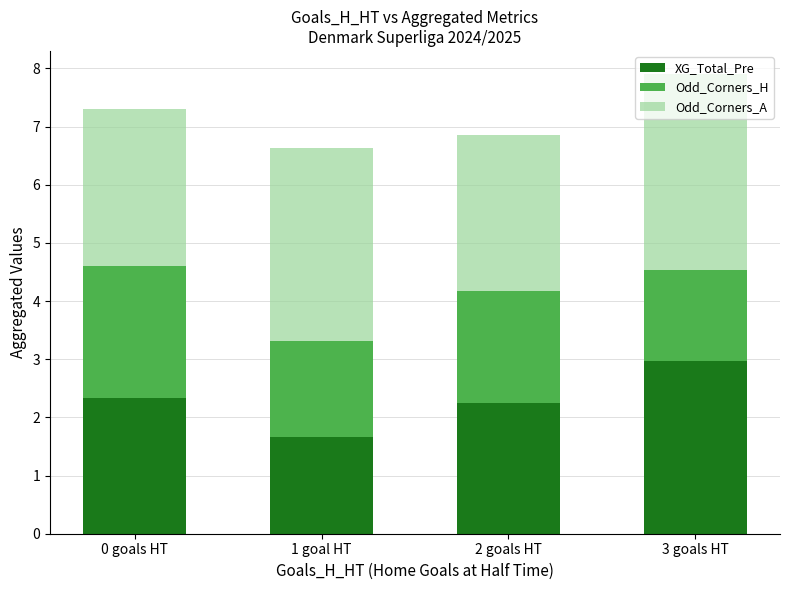

What is the difference between the second highest and minimum values in the XG_Total_Pre series?

0.7